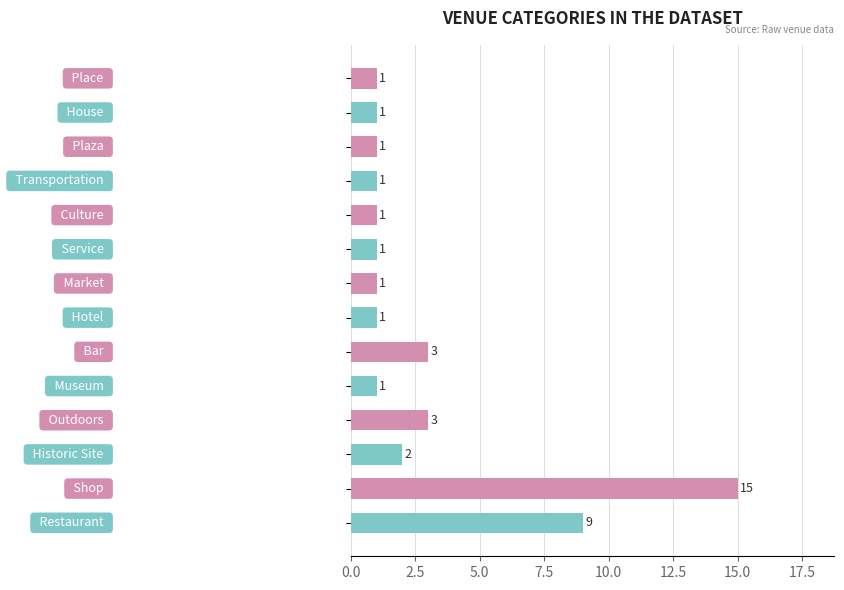

How many series are shown in this chart?

1